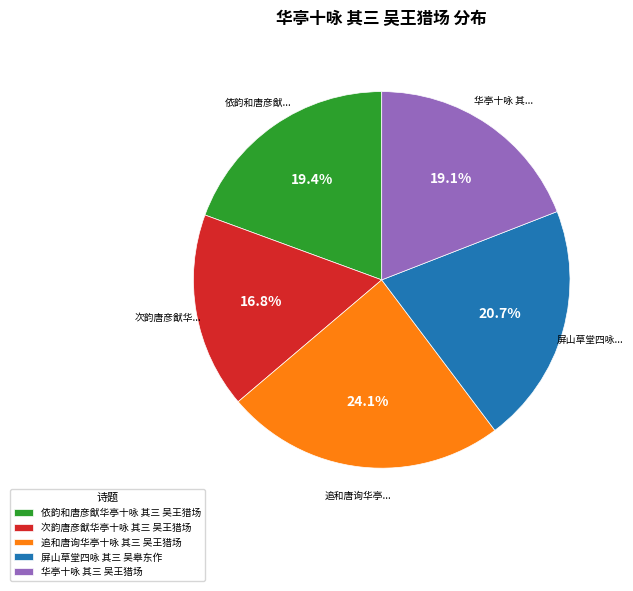

The 依韵和唐彦猷华亭十咏 其三 吴王猎场 slice represents 19% of the pie. True or false?

True